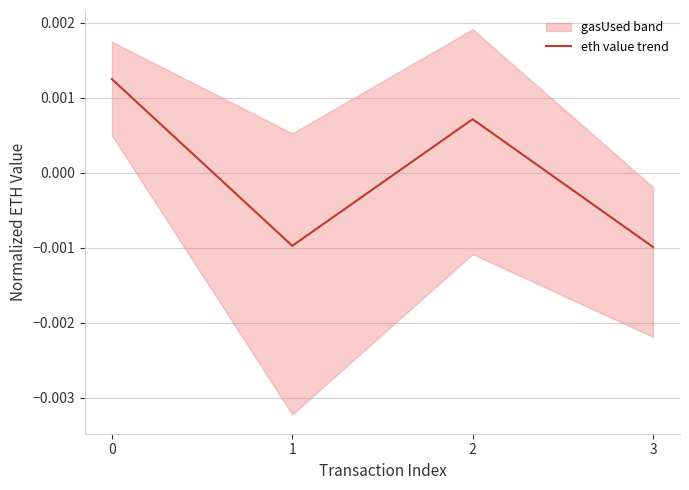

Which category has the lowest value across all series?

3